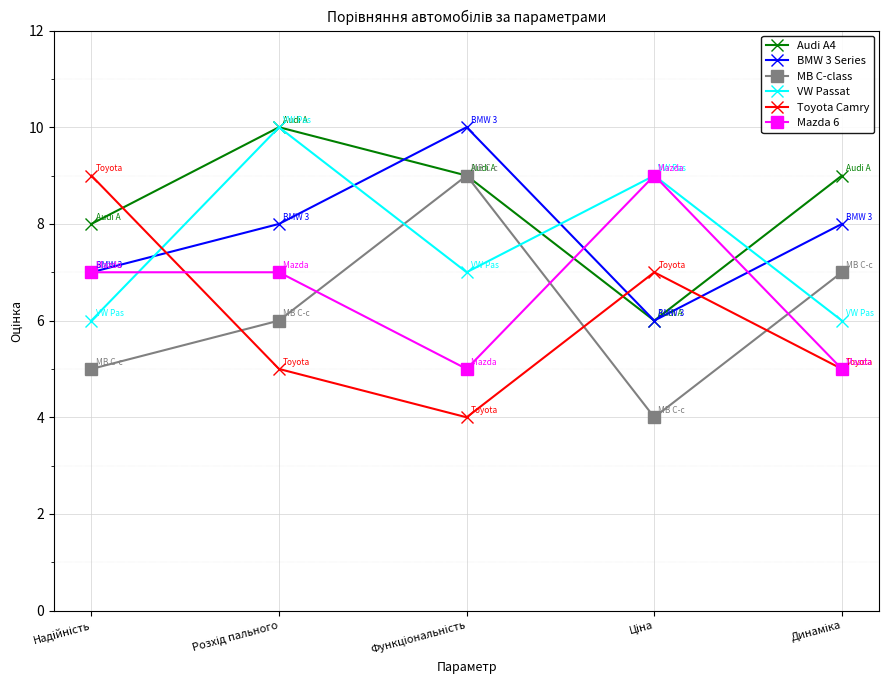

True or false: Toyota Camry and MB C-class cross at least once.

True